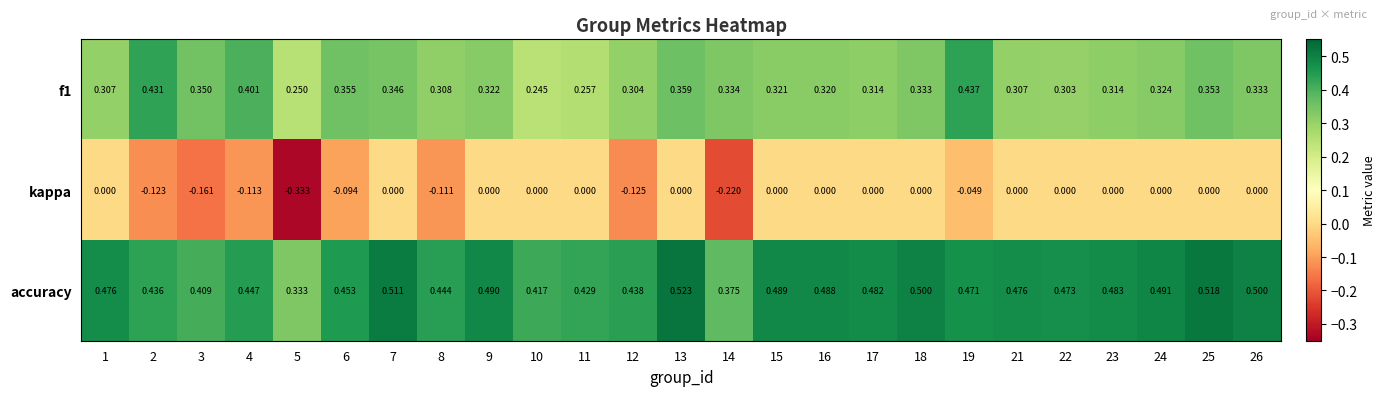

Rank the series by their average value, from lowest to highest.

kappa, f1, accuracy